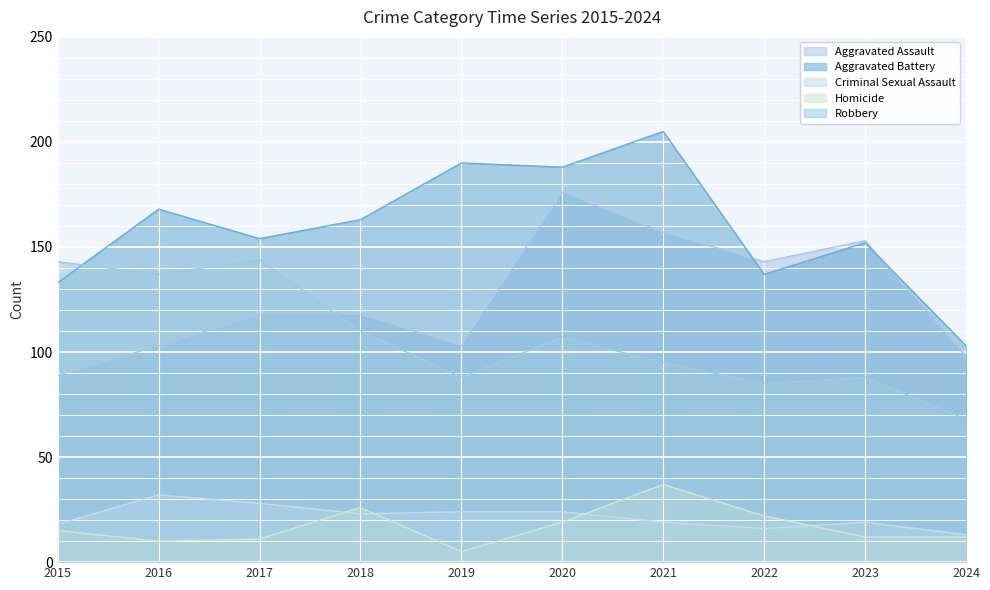

What is the greatest value displayed?

205